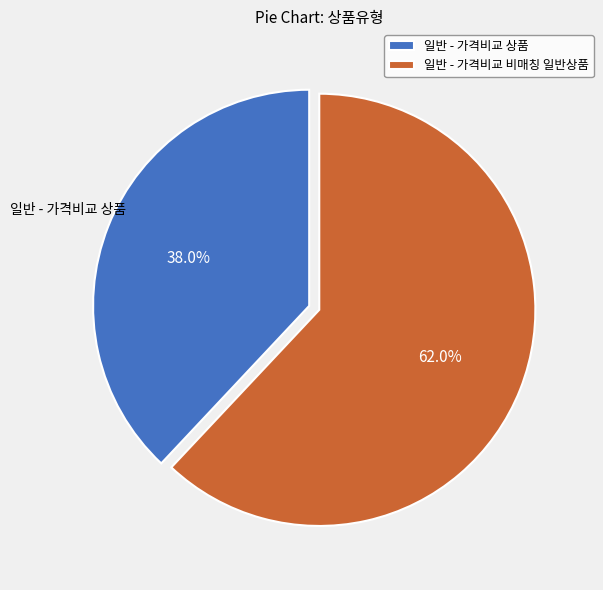

Count the number of slices in the pie.

2